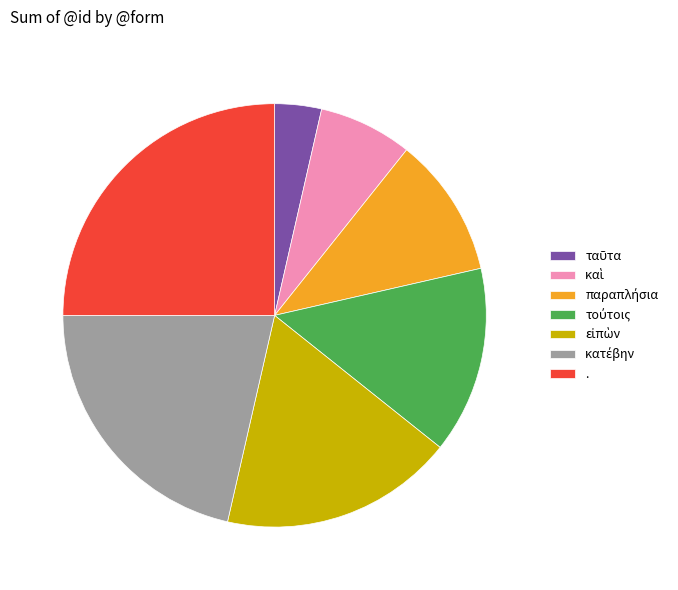

The . slice represents 25% of the pie. True or false?

True